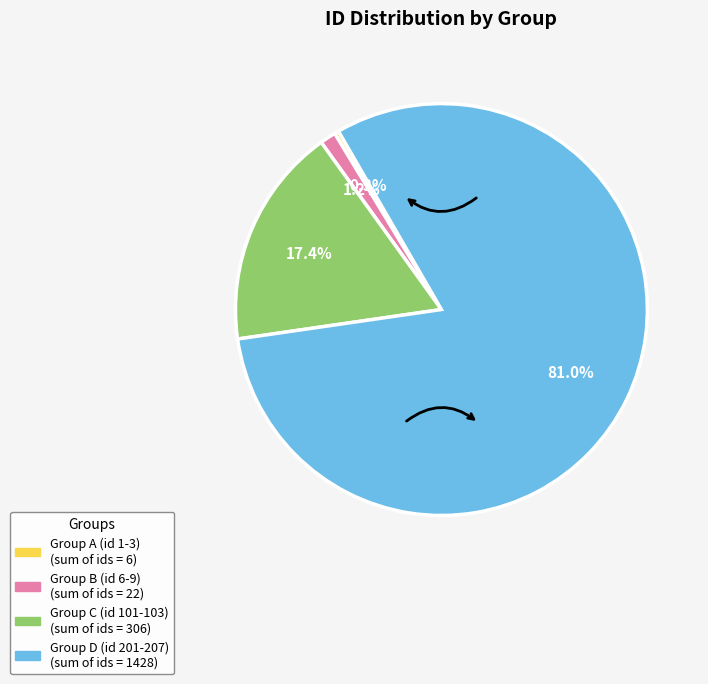

Is there any slice that represents more than half of the pie?

Yes